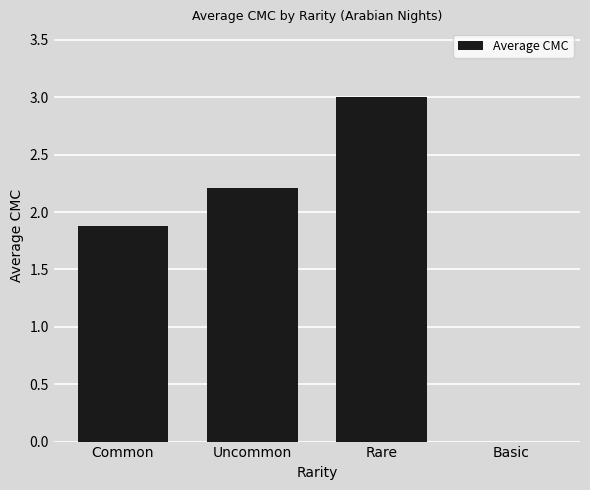

How many data points does each series have?

4